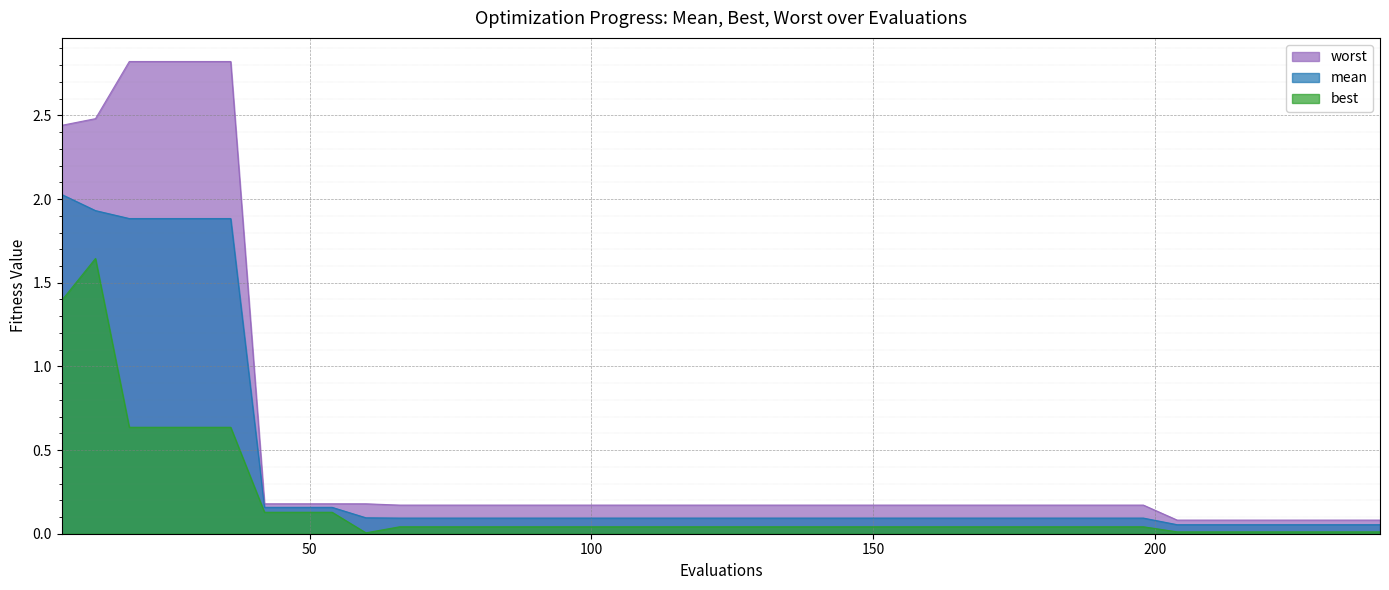

Which series has the widest spread of values?

worst